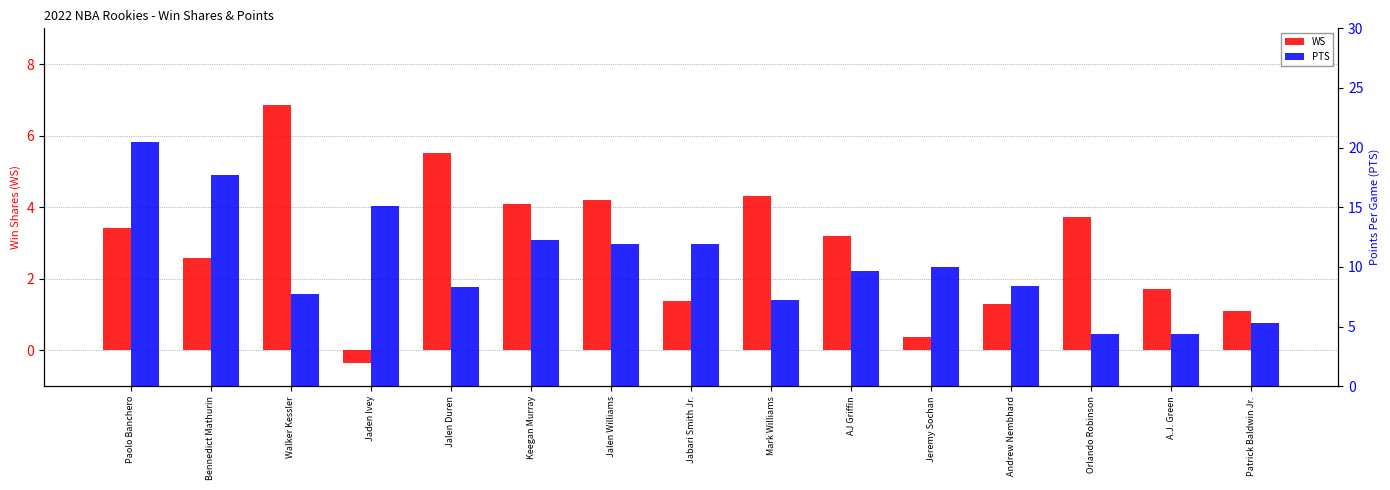

How many values in the PTS series exceed 9?

8